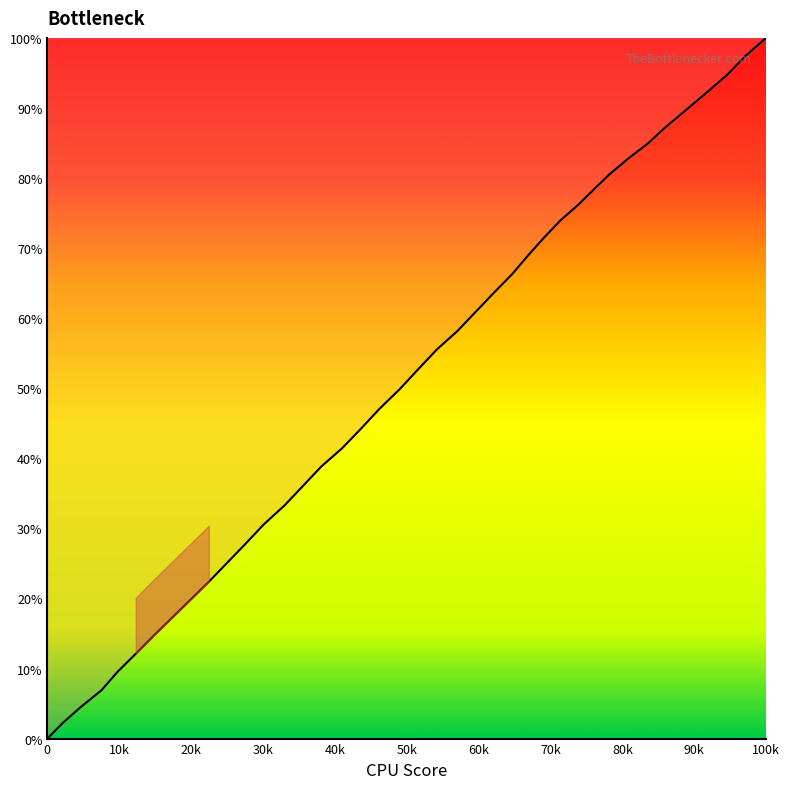

What is the difference between the second highest and minimum values?

97.4